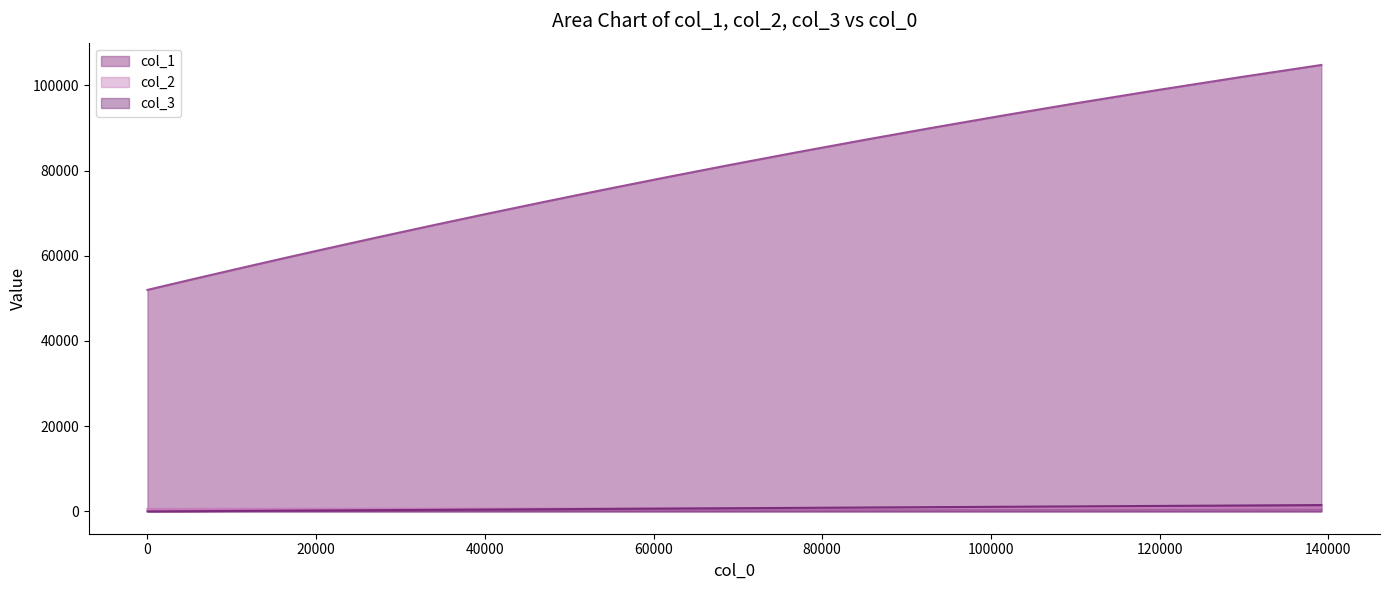

What are all the series names shown in the legend?

col_1, col_2, col_3